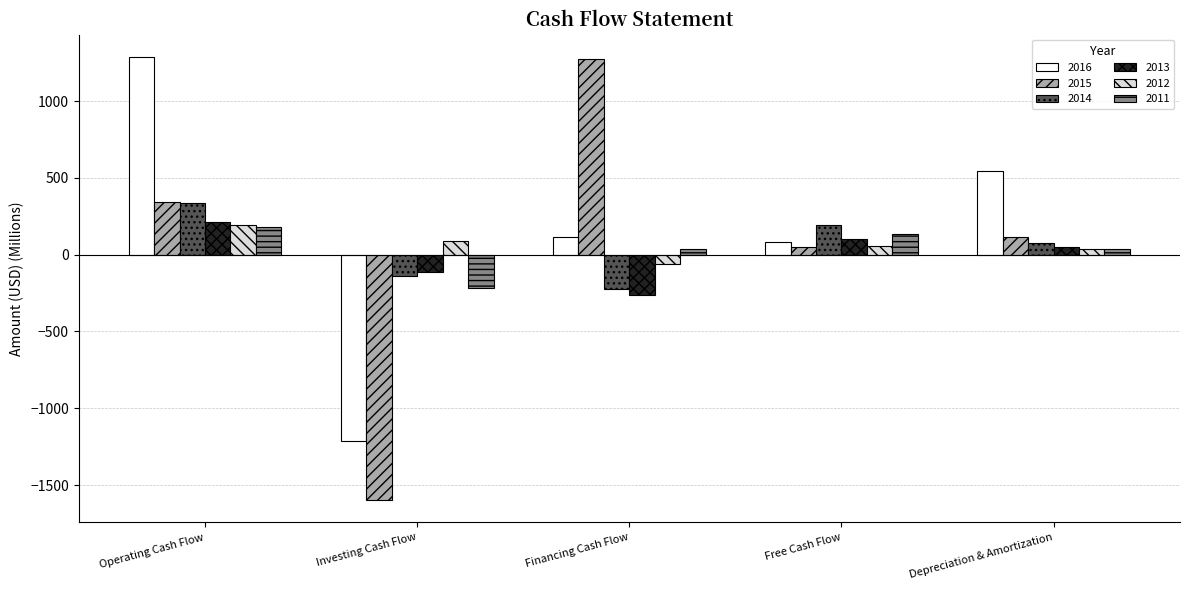

Rank the categories by 2015 value from highest to lowest.

Financing Cash Flow, Operating Cash Flow, Depreciation & Amortization, Free Cash Flow, Investing Cash Flow